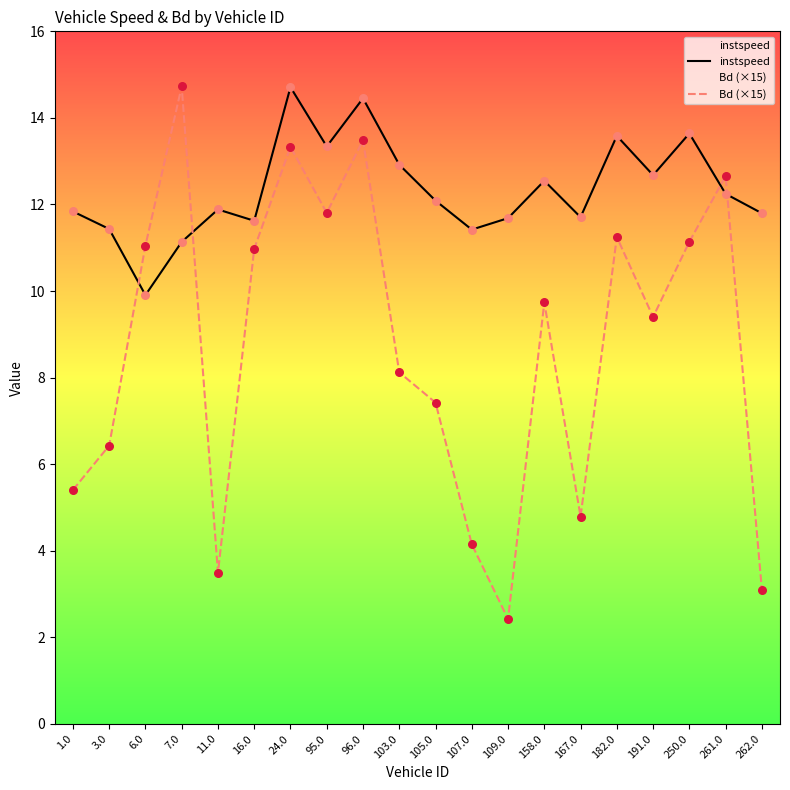

Which series contains the lowest Y value?

Bd (×15)